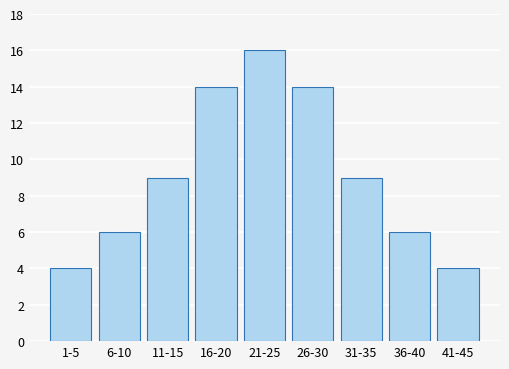

Reading right to left, transcribe all the data shown in this chart.

41-45=4	36-40=6	31-35=9	26-30=14	21-25=16	16-20=14	11-15=9	6-10=6	1-5=4